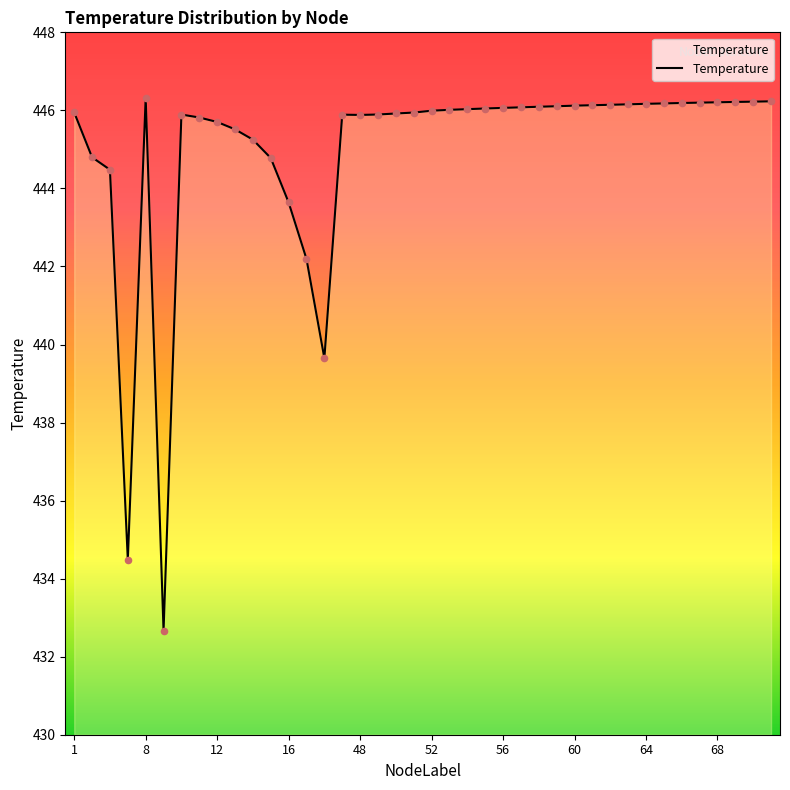

What is the minimum value shown in the chart?

432.7